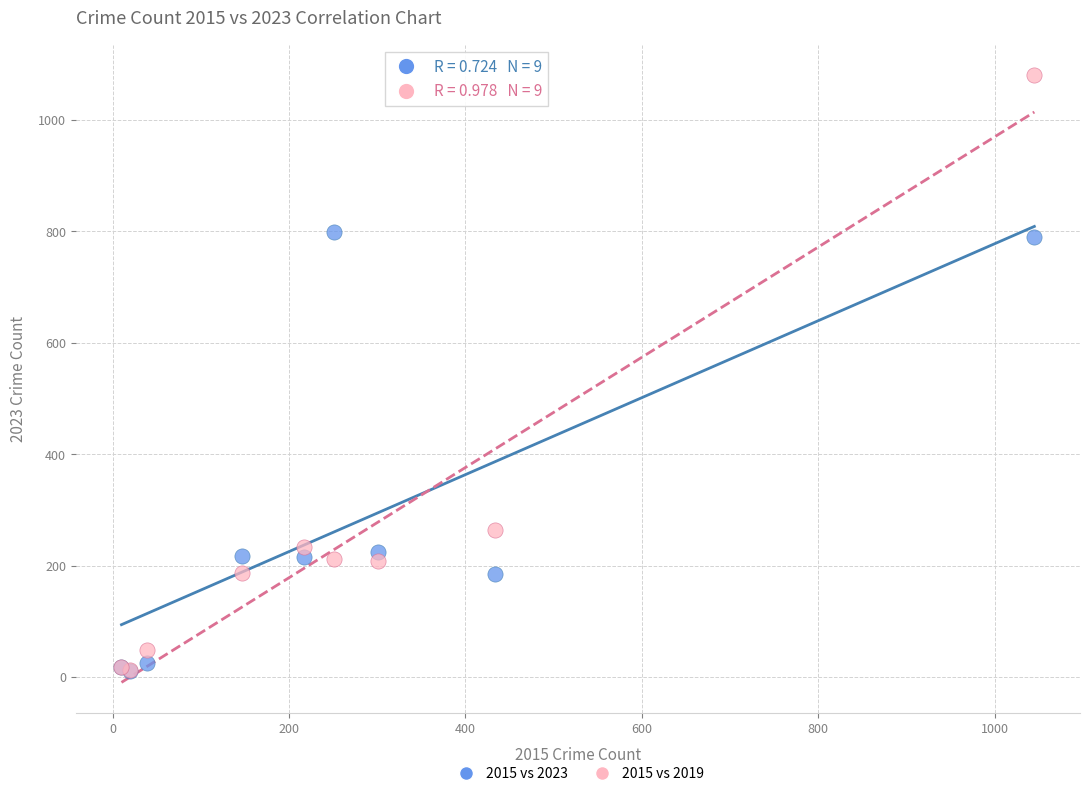

Which series contains the highest Y value?

2015 vs 2019